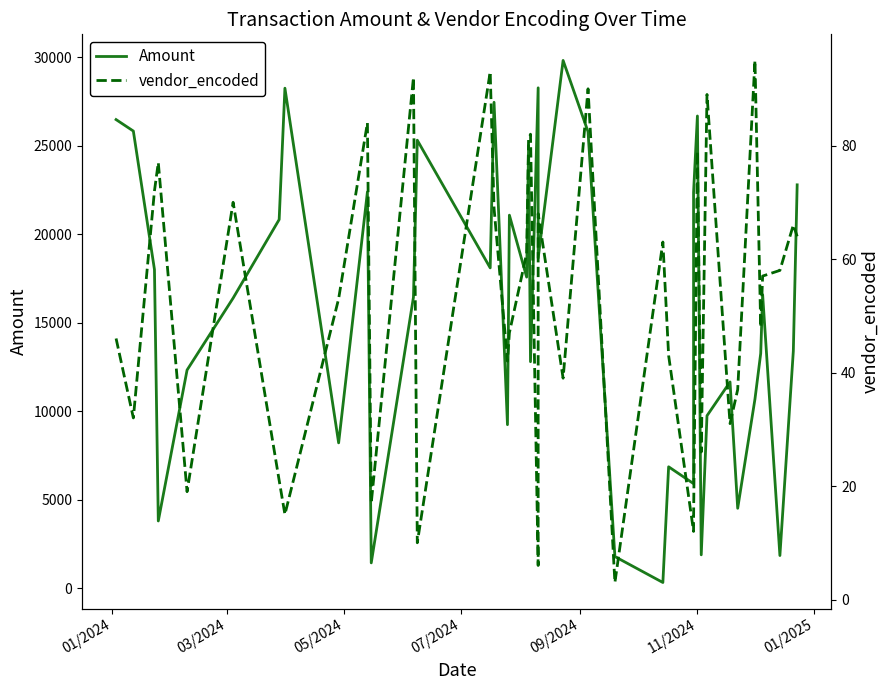

Which series has the largest range (max minus min)?

Amount